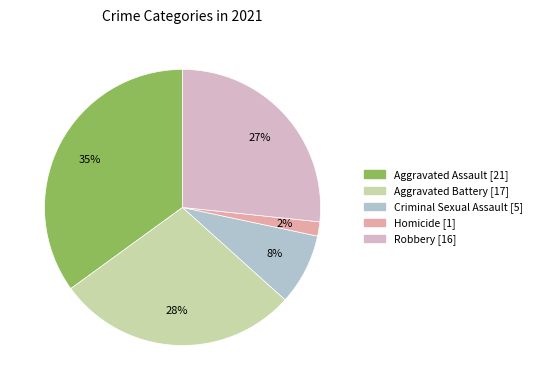

Is it true that Robbery is 33% of the pie?

False